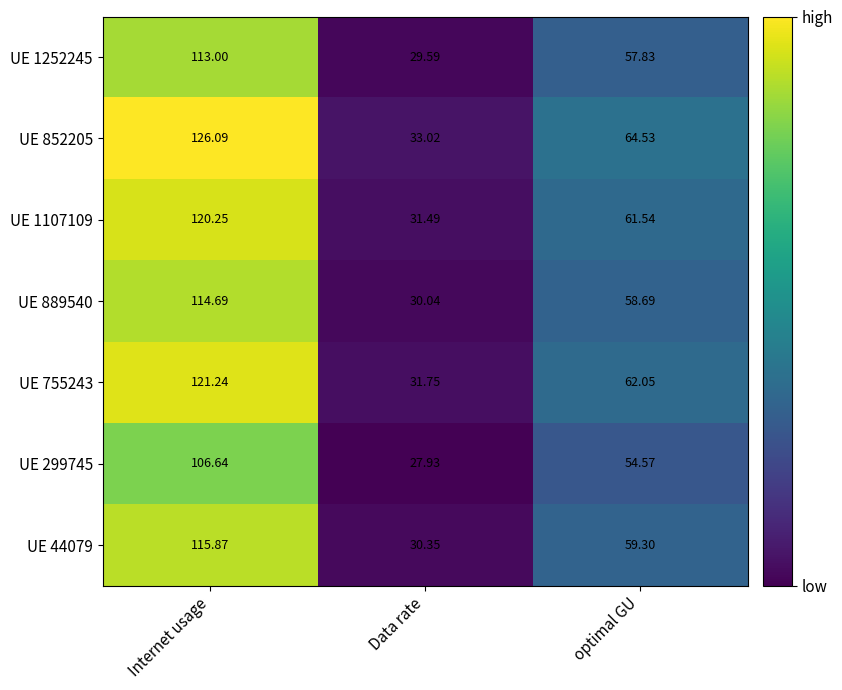

Which category has the highest value in the UE 852205 series?

Internet usage